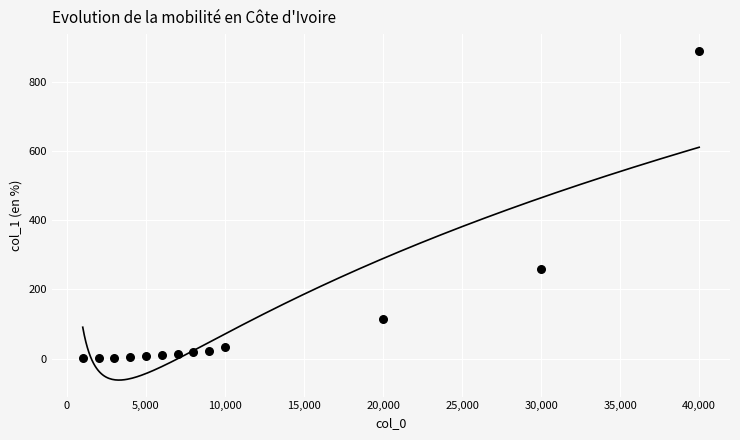

What Y value in the scatter plot is closest to 446?

258.7